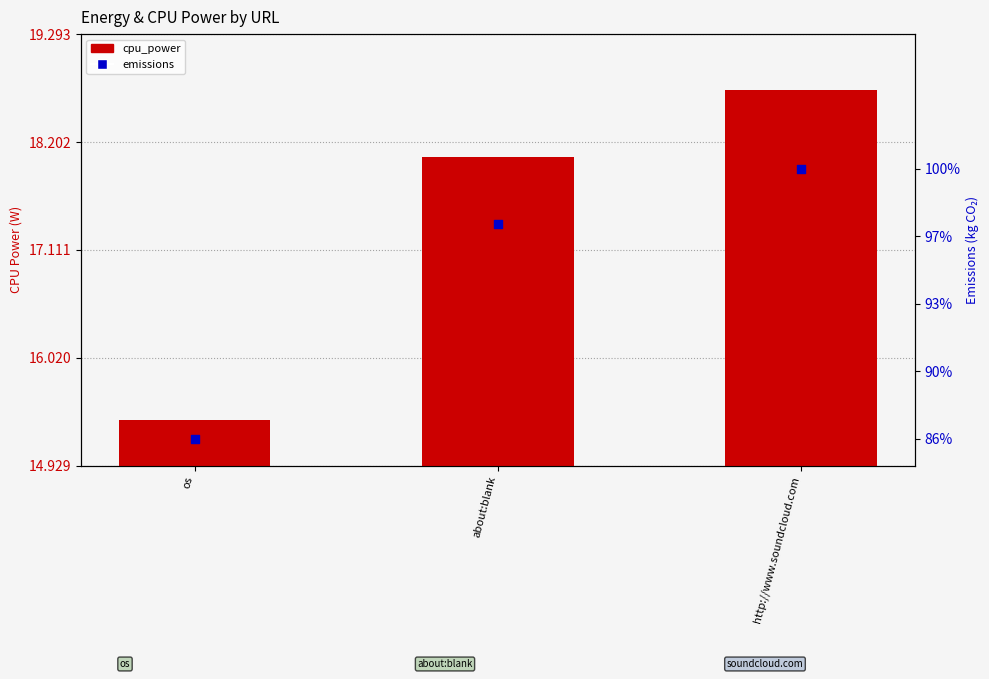

Is the value of emissions at os greater than the value of cpu_power at os?

No